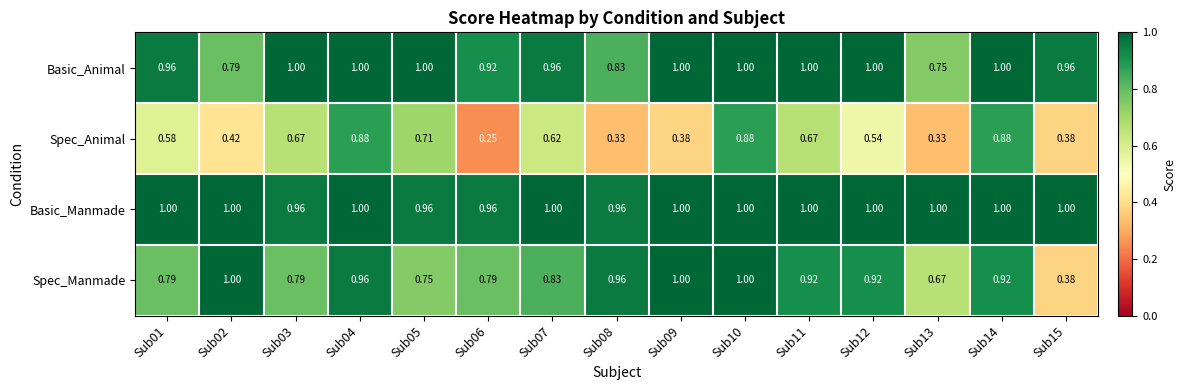

Which series has the widest spread of values?

Spec_Animal